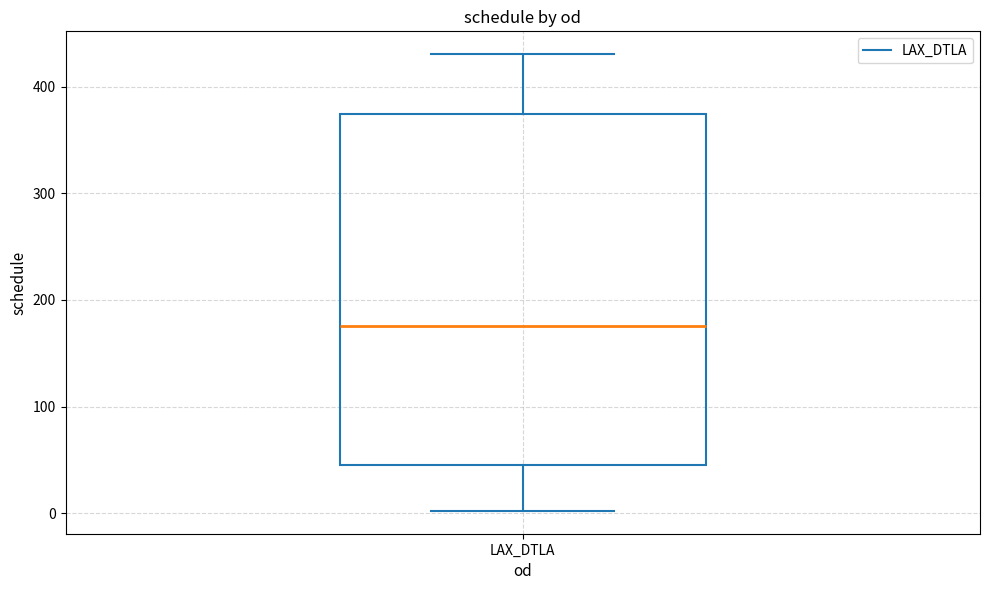

Transcribe this box plot: give where the median line is, the range the box spans, and where the two whiskers end, as read against the y-axis. The values are not printed on the chart, so give them approximately, as read against the axis.

median 180, box 40 to 370, whiskers 0 to 430